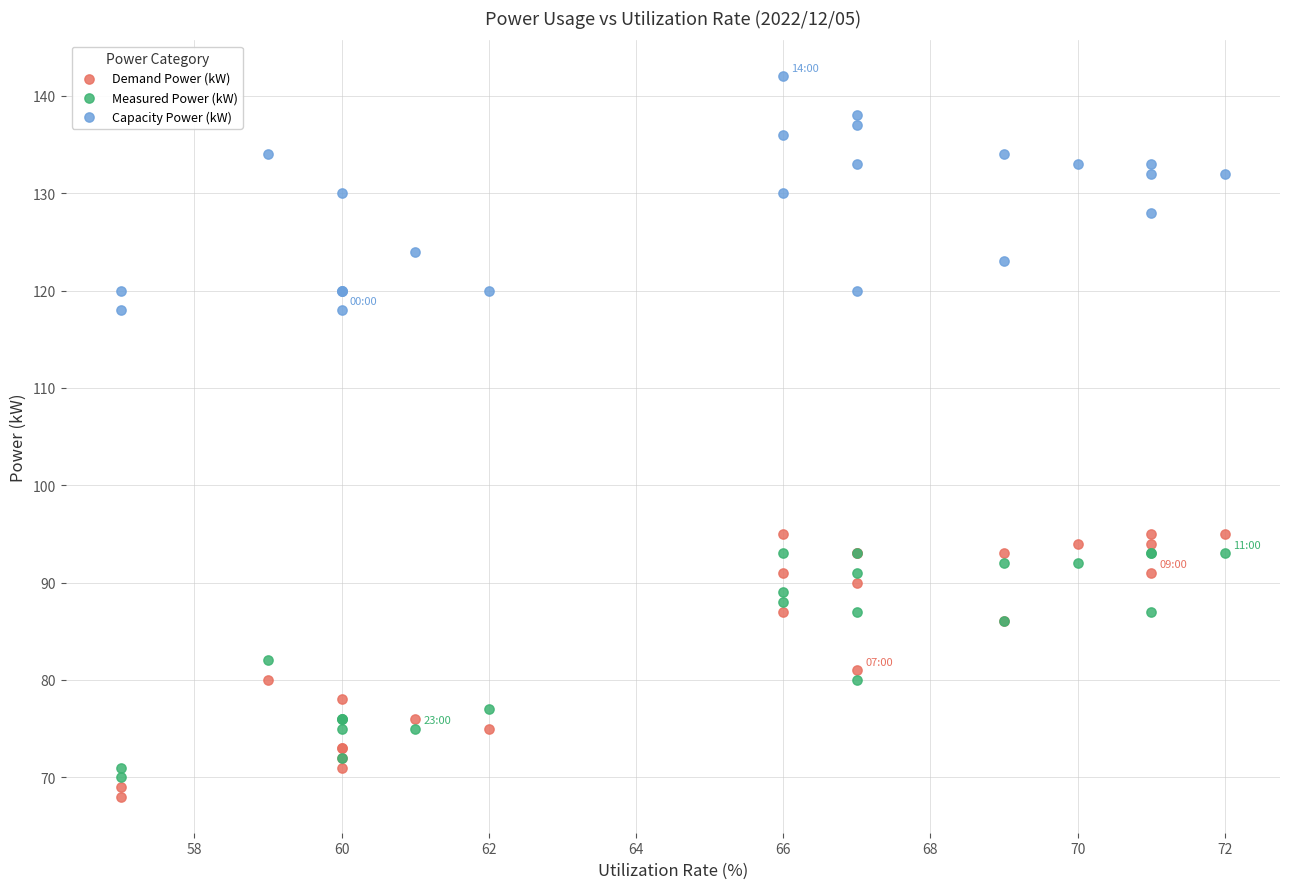

Which series reaches the maximum Y coordinate?

Capacity Power (kW)